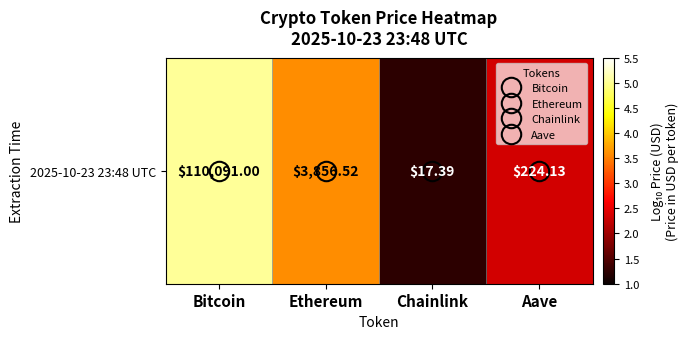

How many values are below 3?

2